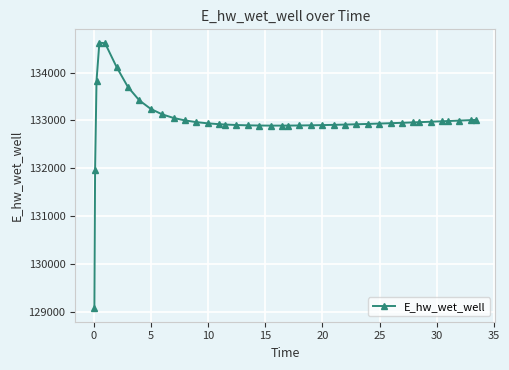

What is the minimum value shown in the chart?

129070.3